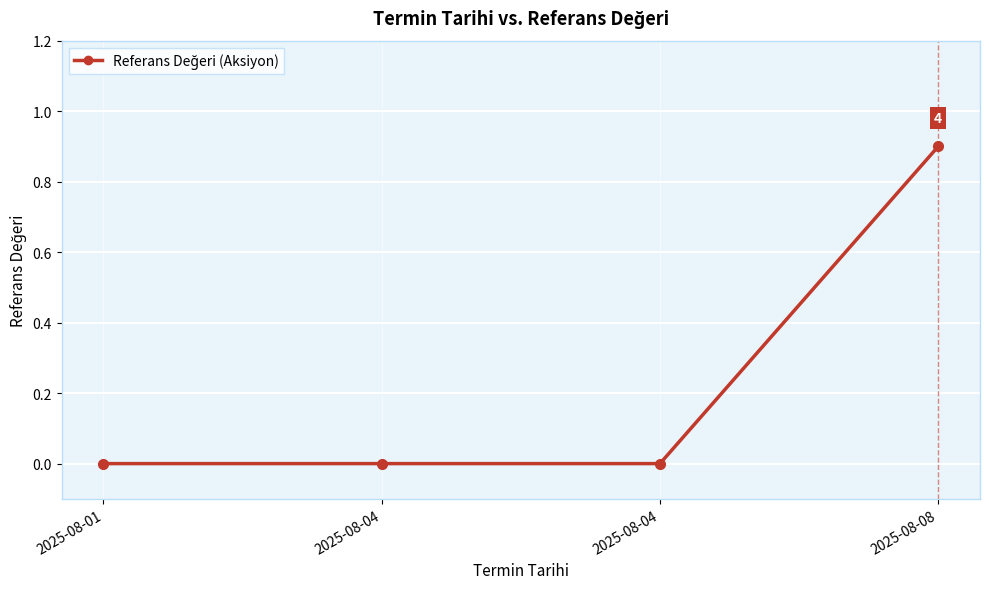

How many lines are shown in the chart?

1